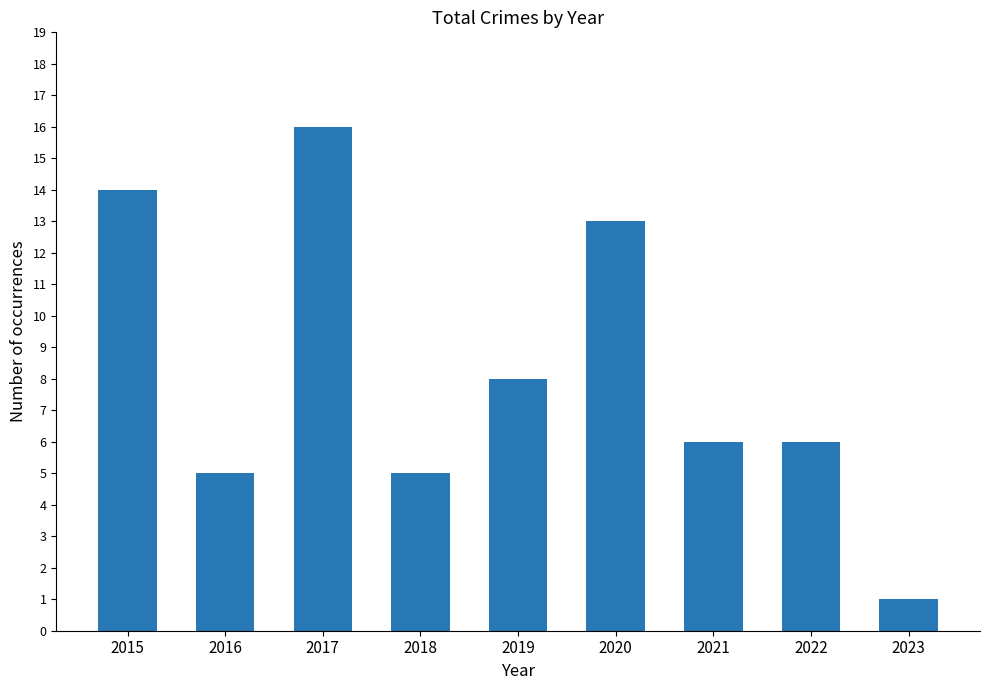

At which category does the chart reach its peak across all series?

2017